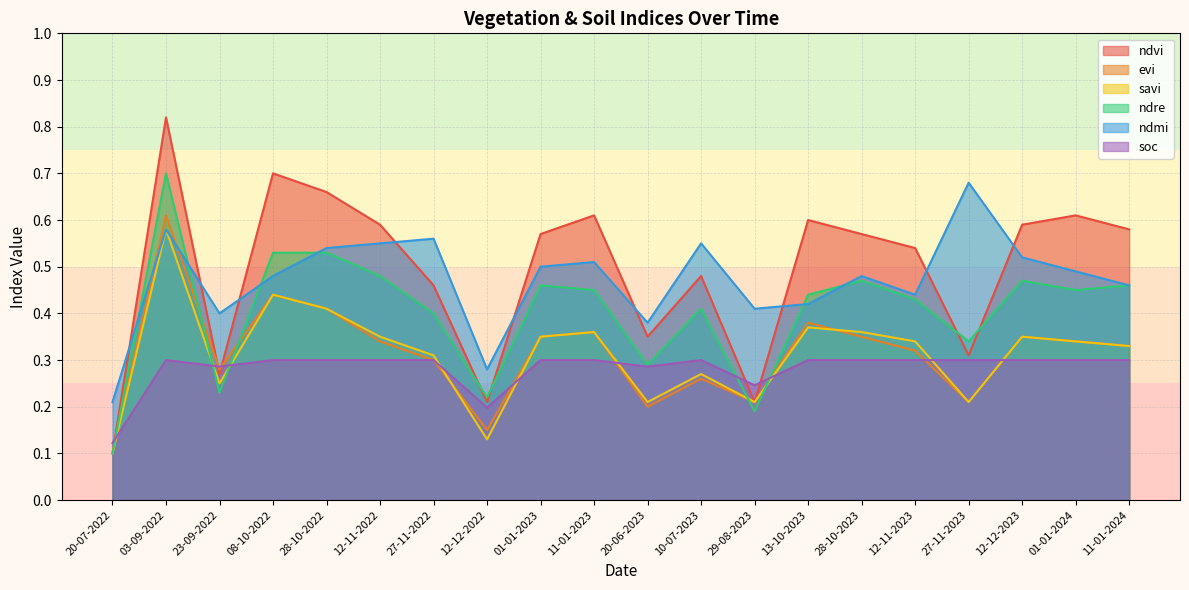

Does the chart have visible grid lines?

Yes